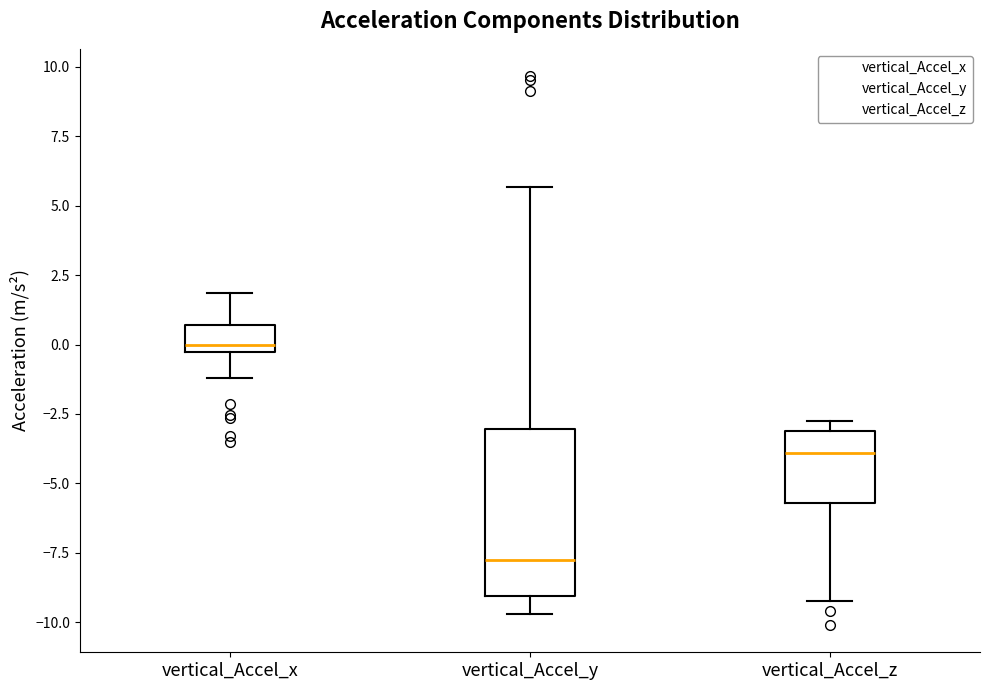

Reading left to right, transcribe this box plot: for each box, give where its median line is, the range the box spans, and where its two whiskers end, as read against the y-axis. The values are not printed on the chart, so give them approximately, as read against the axis.

vertical_Accel_x: median 0.0, box -0.5 to 0.5, whiskers -1.0 to 2.0
vertical_Accel_y: median -8.0, box -9.0 to -3.0, whiskers -9.5 to 5.5
vertical_Accel_z: median -4.0, box -5.5 to -3.0, whiskers -9.5 to -2.5